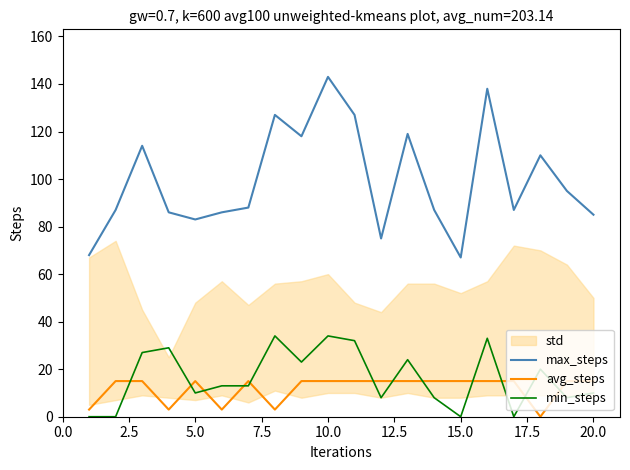

The value of min_steps at 10.0 is 34. True or false?

True